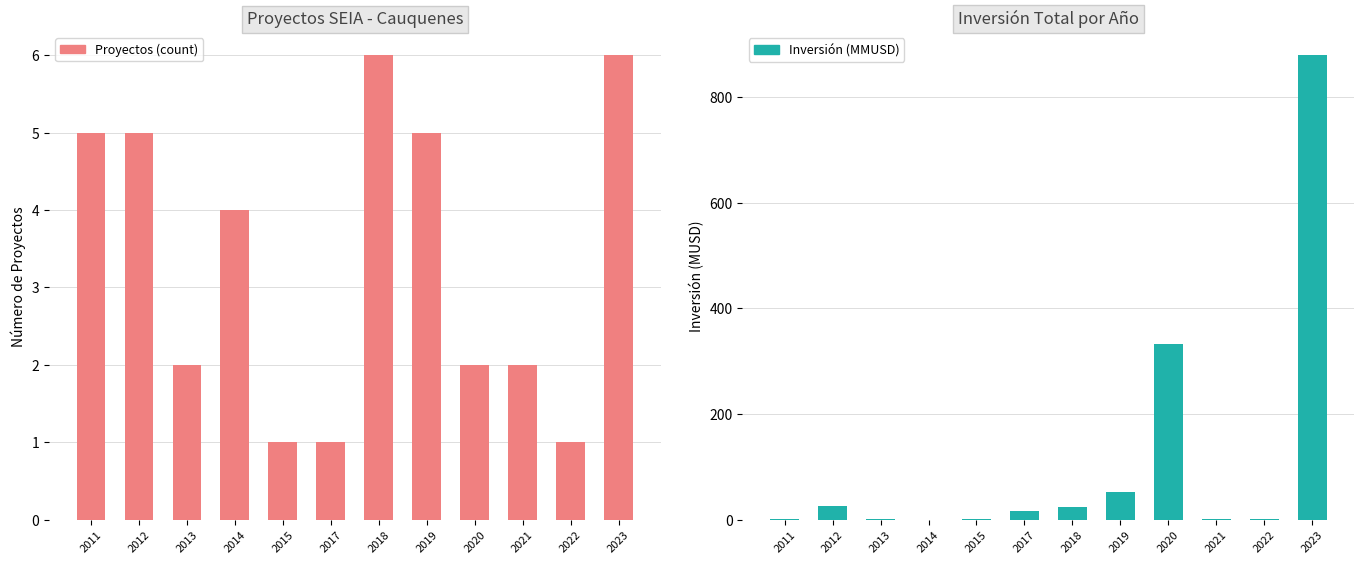

How many bars are there in each group?

2